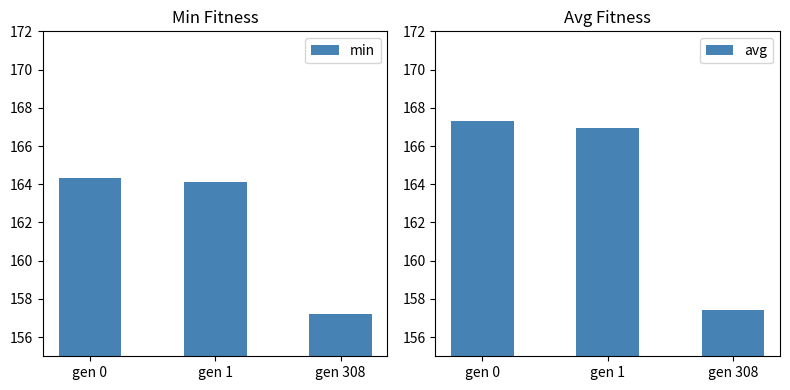

At how many categories does at least one series exceed 164?

2